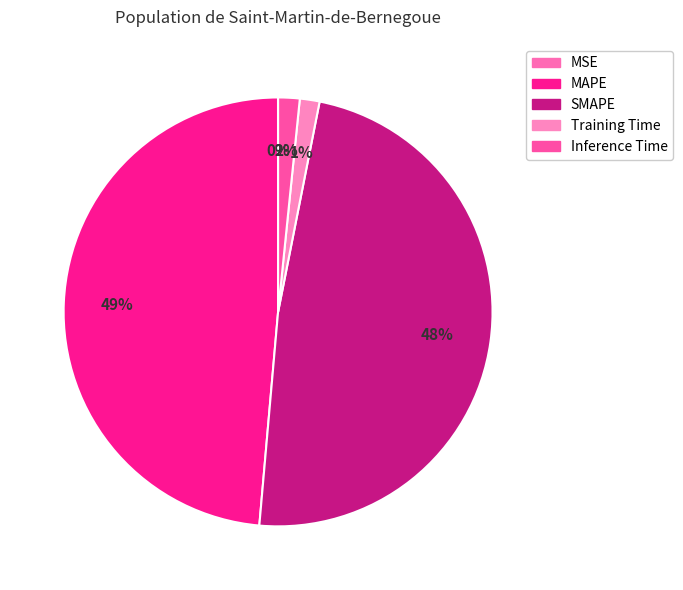

Is it true that MAPE is 41% of the pie?

False